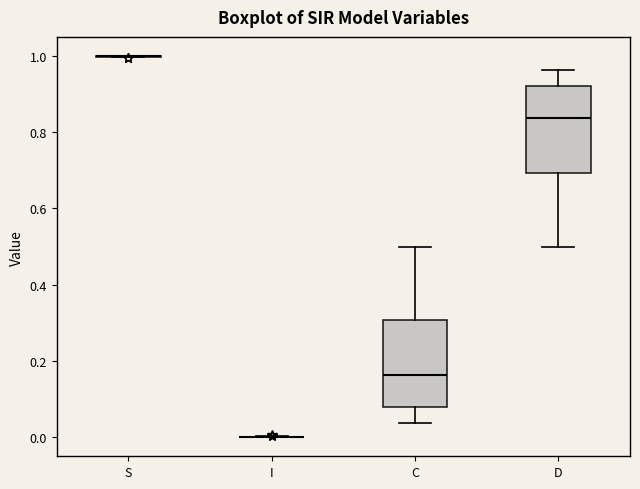

Reading left to right, transcribe this box plot: for each box, give where its median line is, the range the box spans, and where its two whiskers end, as read against the y-axis. The values are not printed on the chart, so give them approximately, as read against the axis.

S: box collapsed to a line at 1.00, whiskers 1.00 to 1.00
I: box collapsed to a line at 0.00, whiskers 0.00 to 0.00
C: median 0.16, box 0.08 to 0.30, whiskers 0.04 to 0.50
D: median 0.84, box 0.70 to 0.92, whiskers 0.50 to 0.96